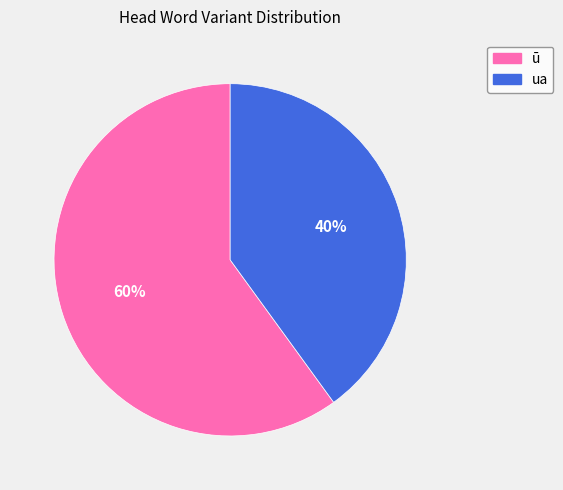

Which slice represents more than half of the pie?

ū